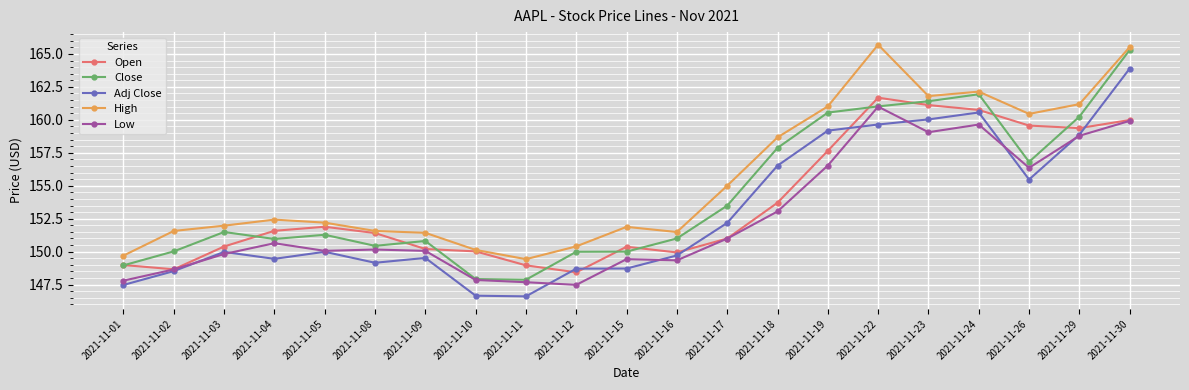

What is the sum of the Low values at 2021-11-04 and 2021-11-10?

298.5